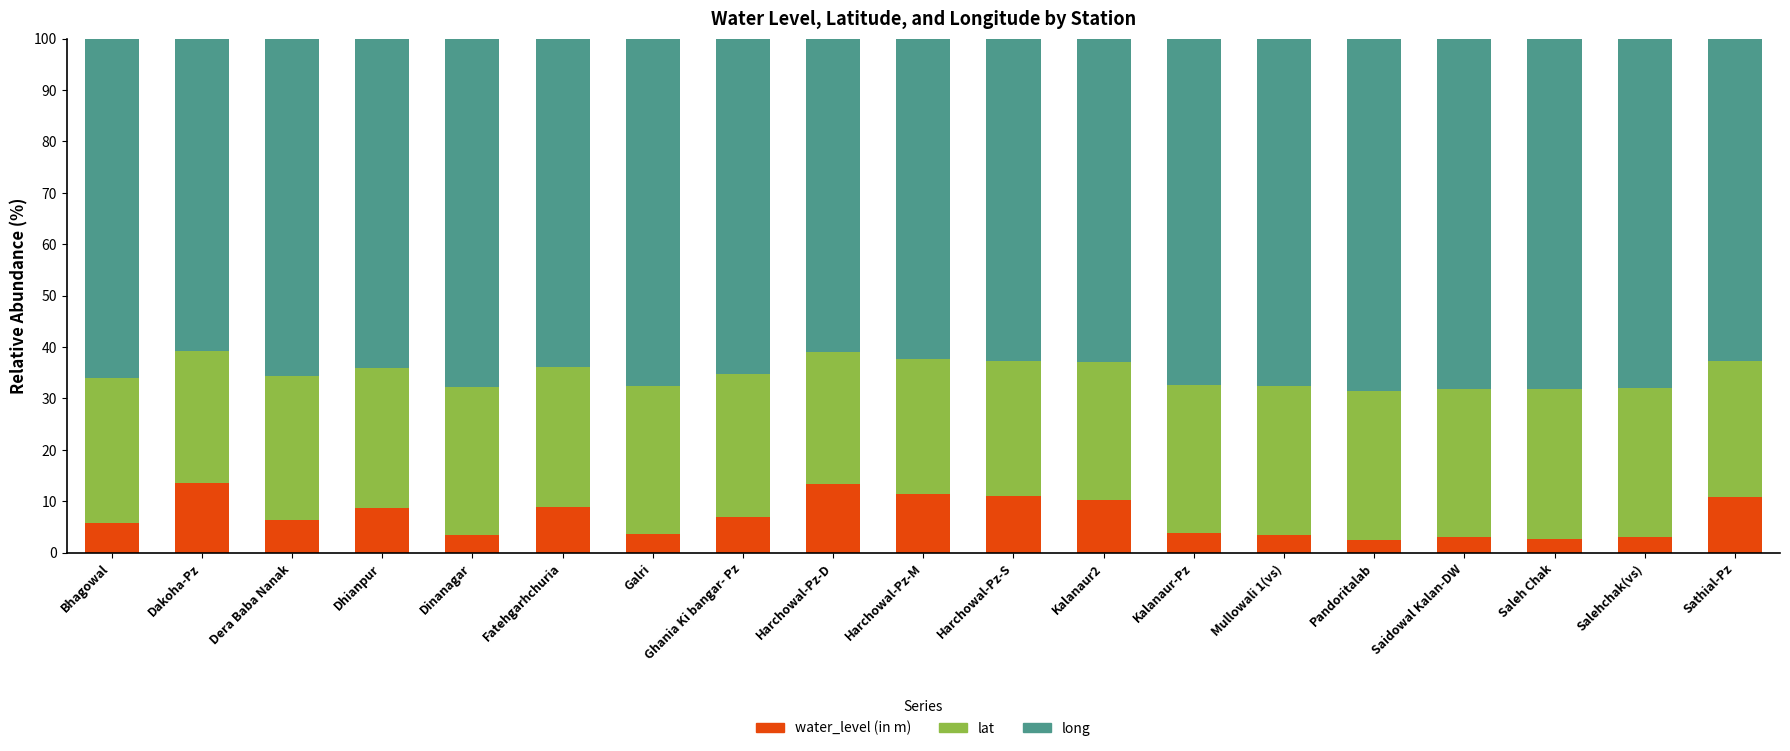

What is the total value across all series at Saidowal Kalan-DW?

100.0